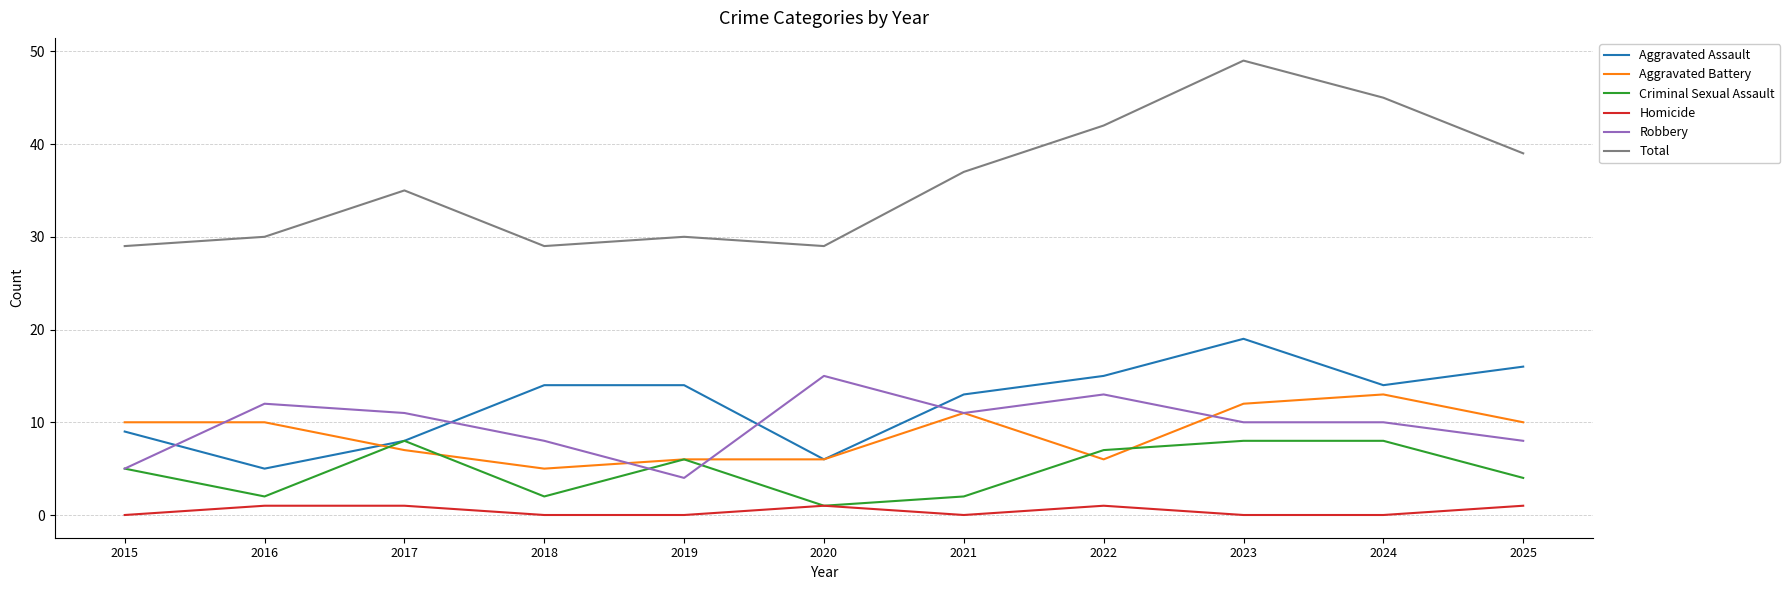

True or false: Aggravated Assault and Total intersect in this chart.

False